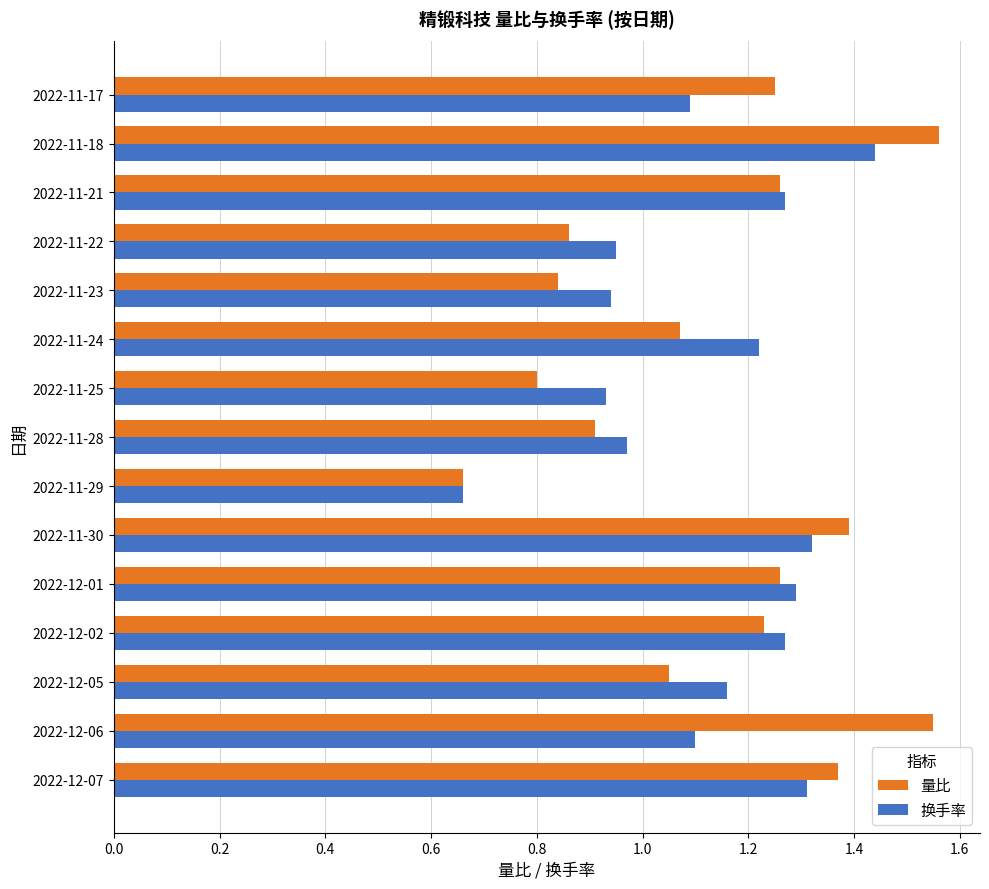

What is the total value across all series at 2022-12-02?

2.5